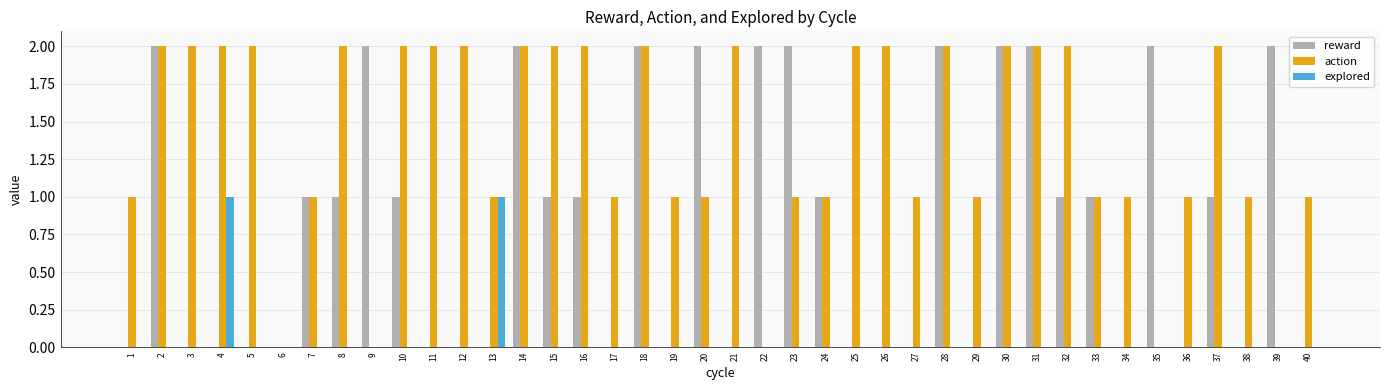

Which series has the largest total across all categories?

action